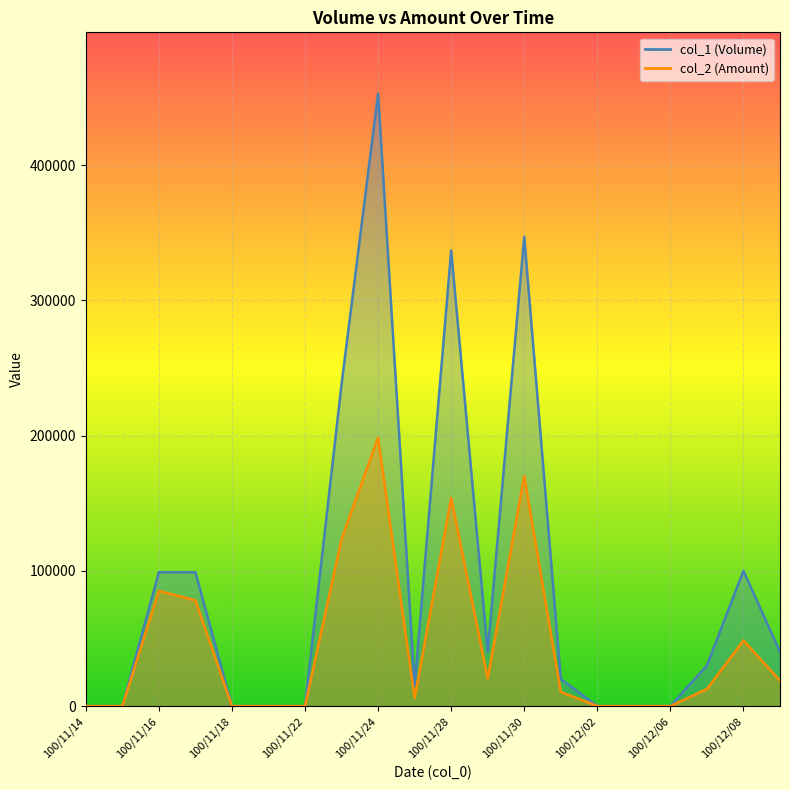

What is the label of the 10th point from the left?

100/11/25